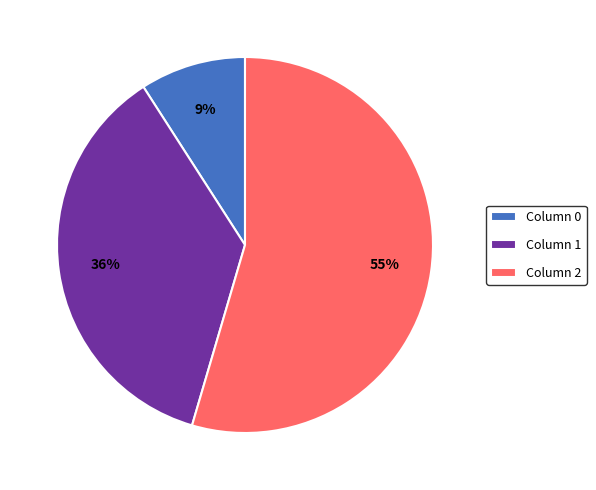

To the nearest percent, what portion does Column 0 represent?

9%